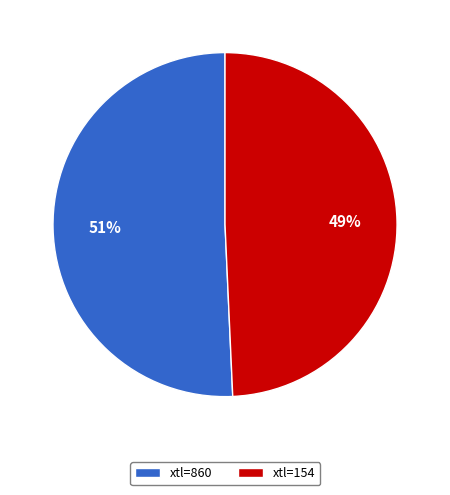

Combined, do xtl=154 and xtl=860 account for over 50%?

Yes